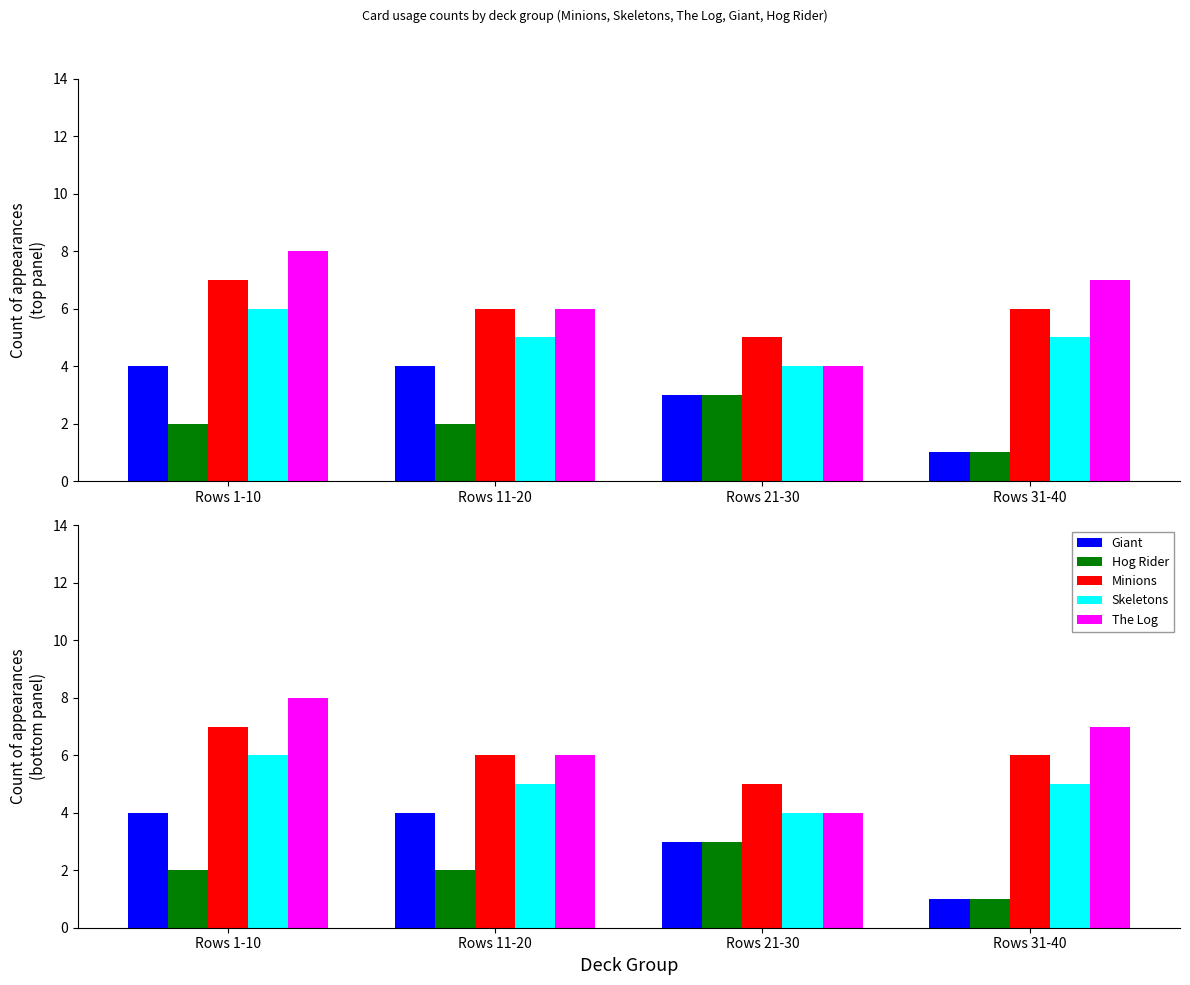

How many data points in The Log are above 7?

1